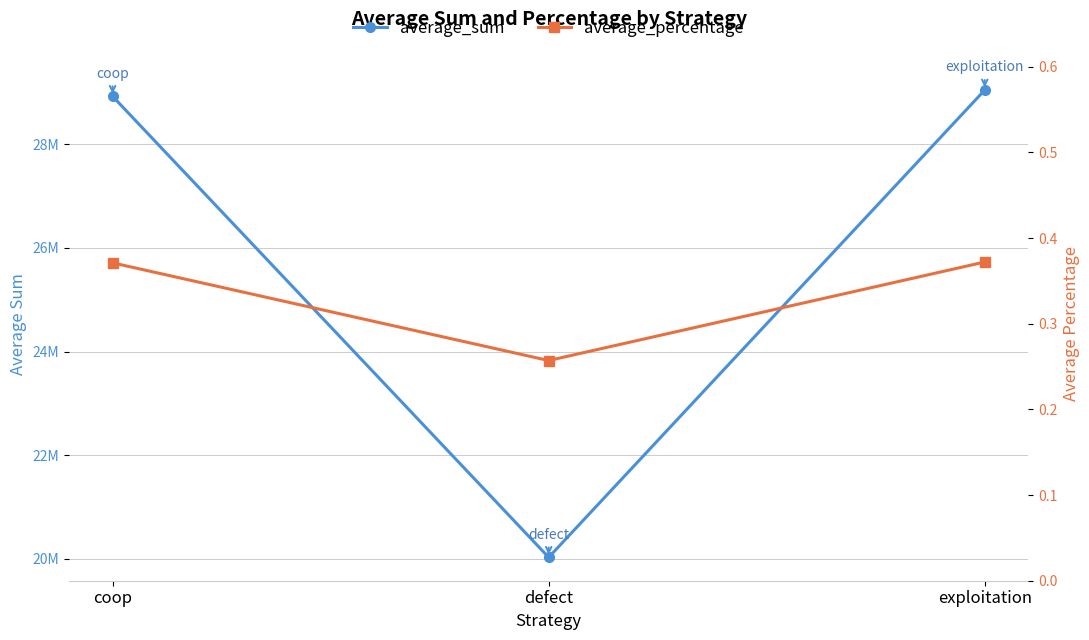

The average_sum series shows 44828998.2 at coop. True or false?

False